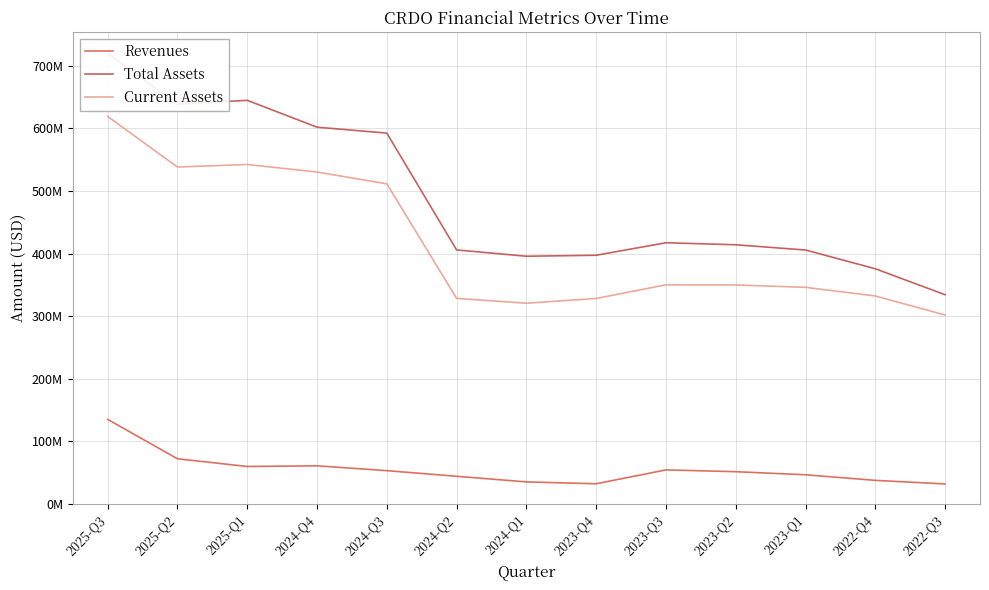

At which label does Revenues reach its peak?

2025-Q3